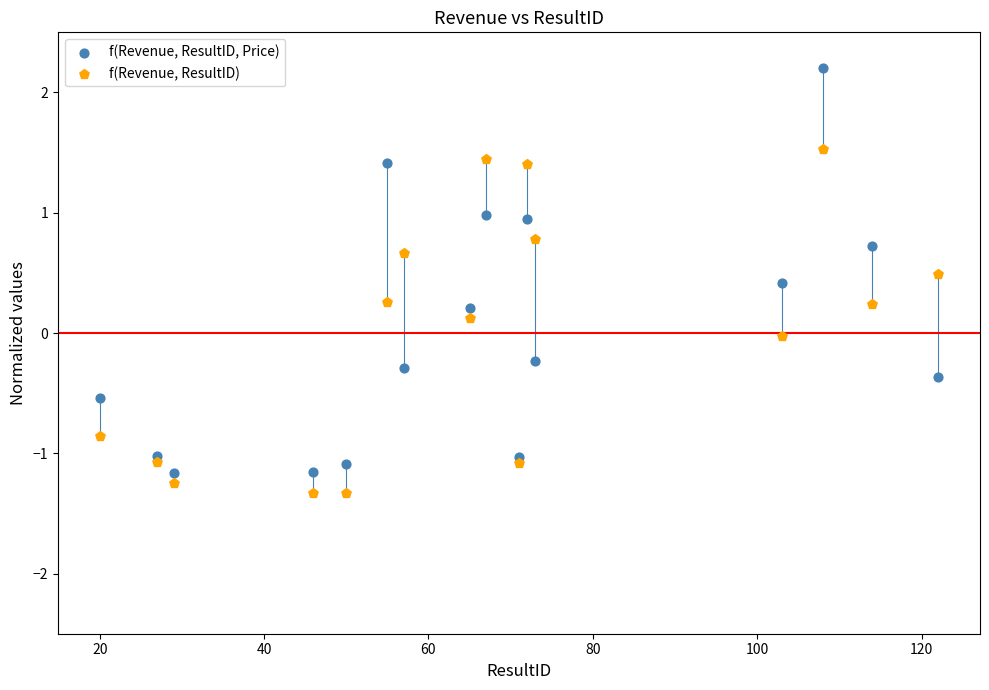

Which series contains the highest Y value?

f(Revenue, ResultID, Price)